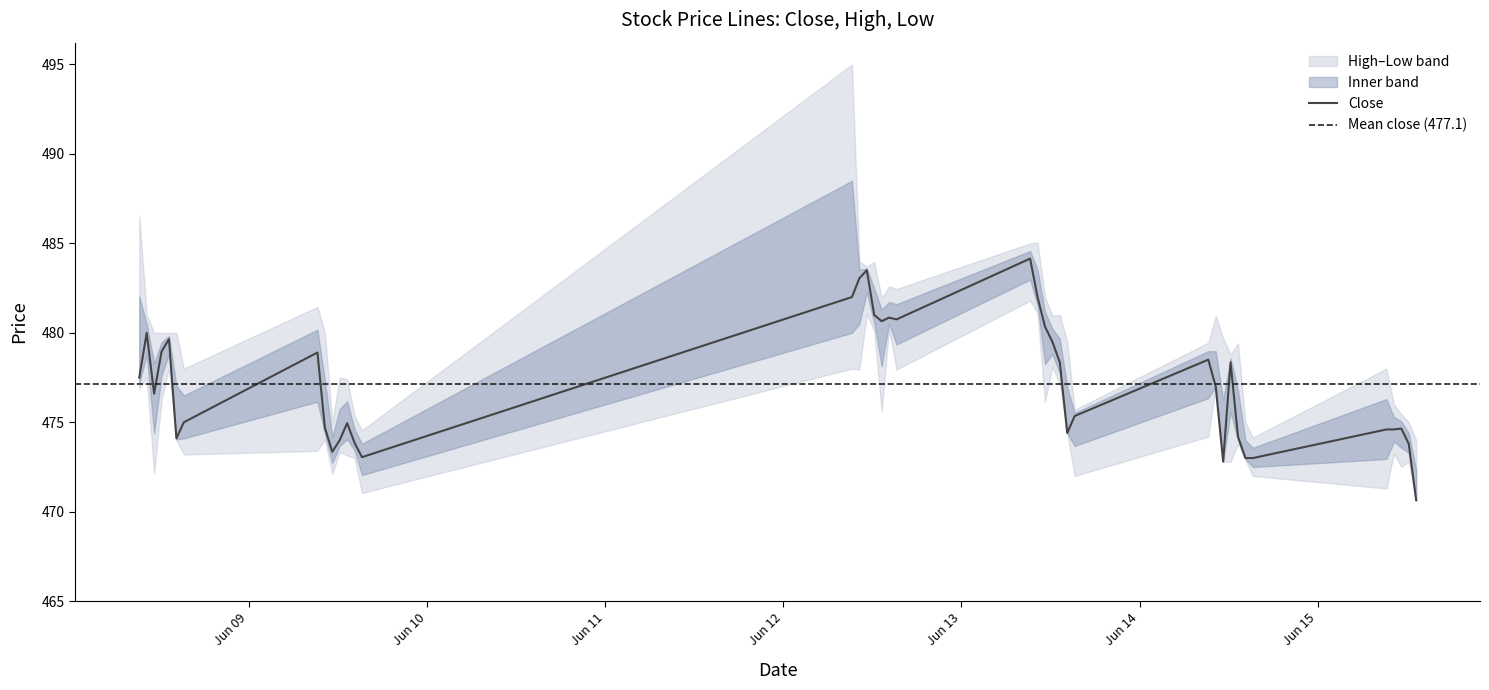

How many data points in High are less than 480?

19